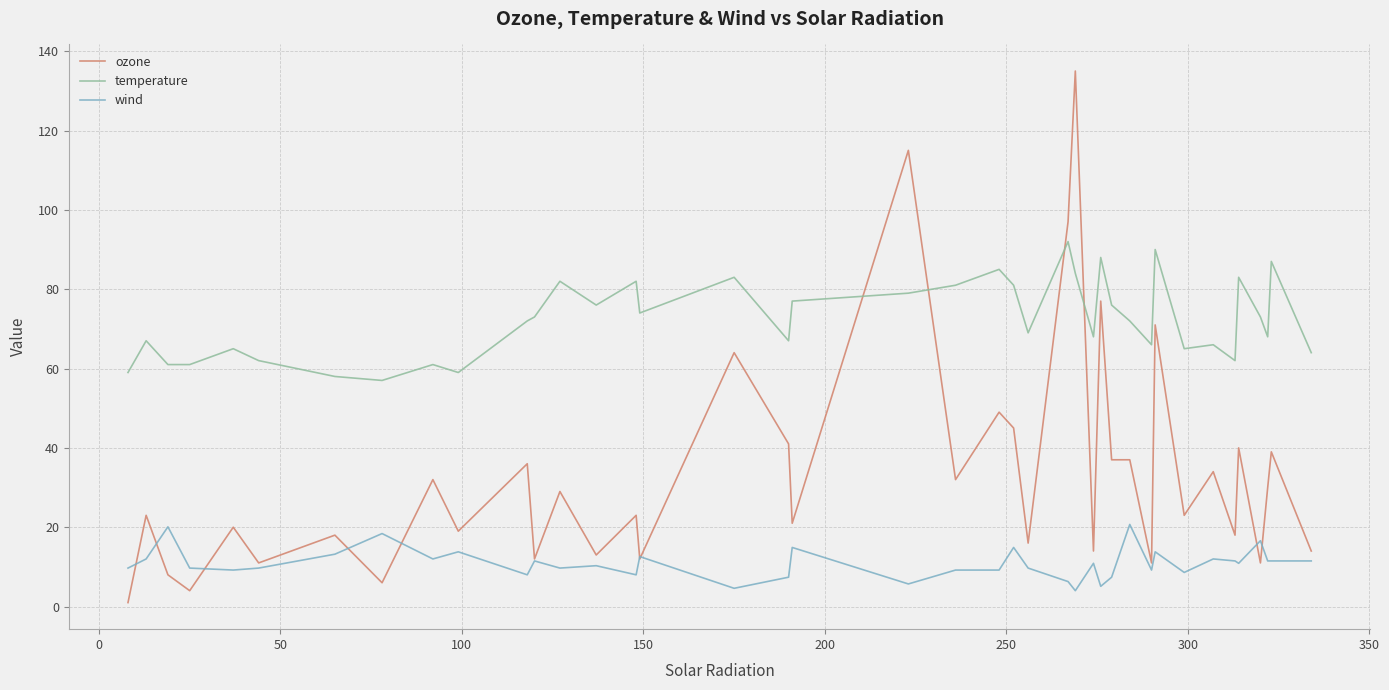

List the series in order of their overall mean, lowest first.

wind, ozone, temperature